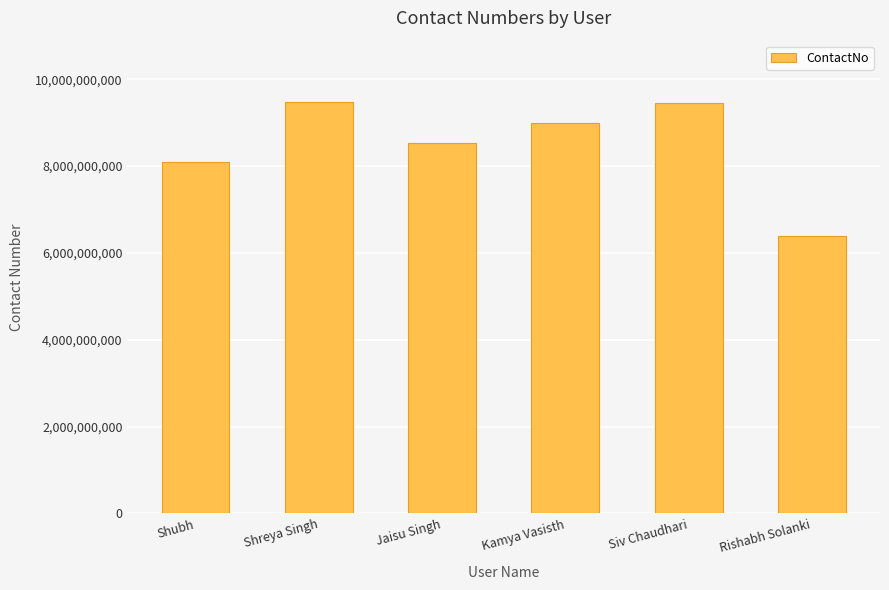

What value does the data have at Kamya Vasisth, to the nearest 100?

8987675600